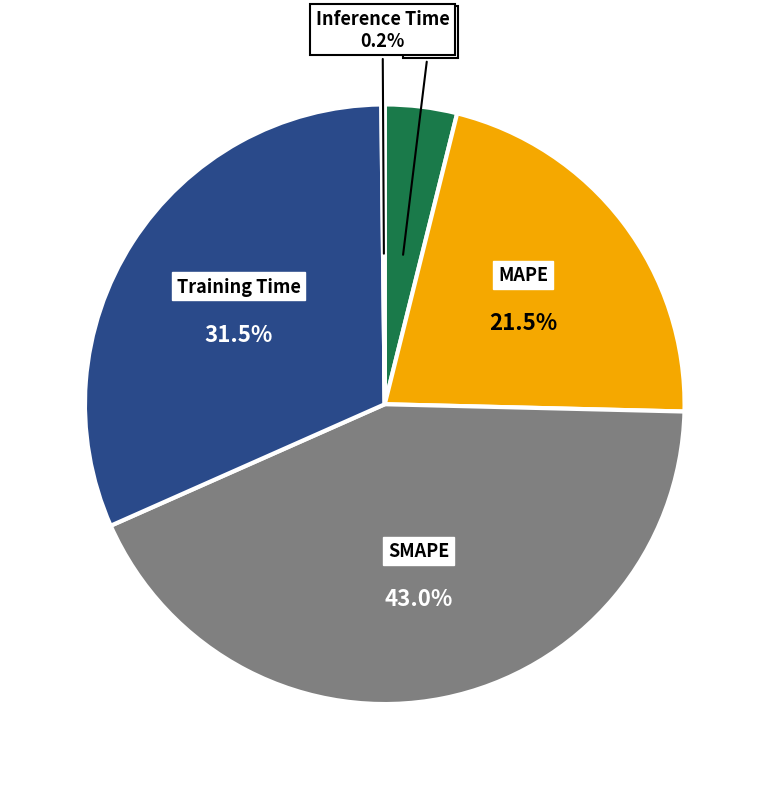

Does any single category account for the majority?

No